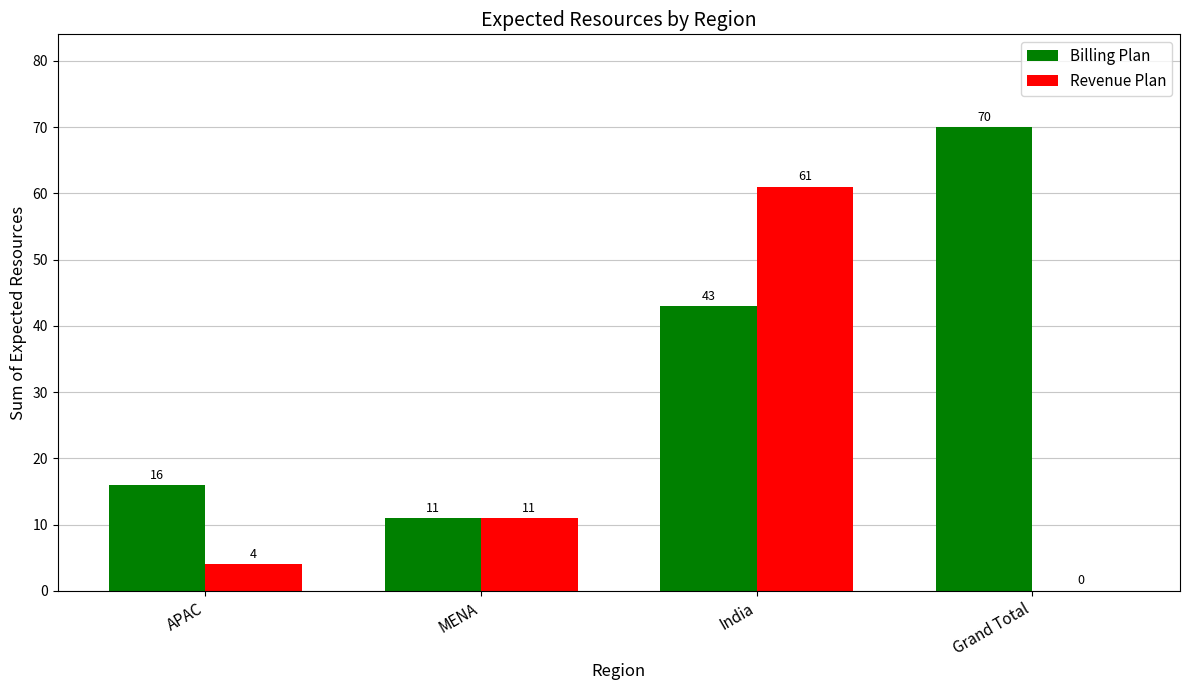

How many categories are shown in the chart?

4